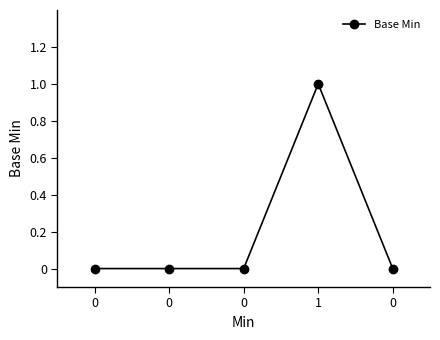

How many categories are shown in the chart?

5